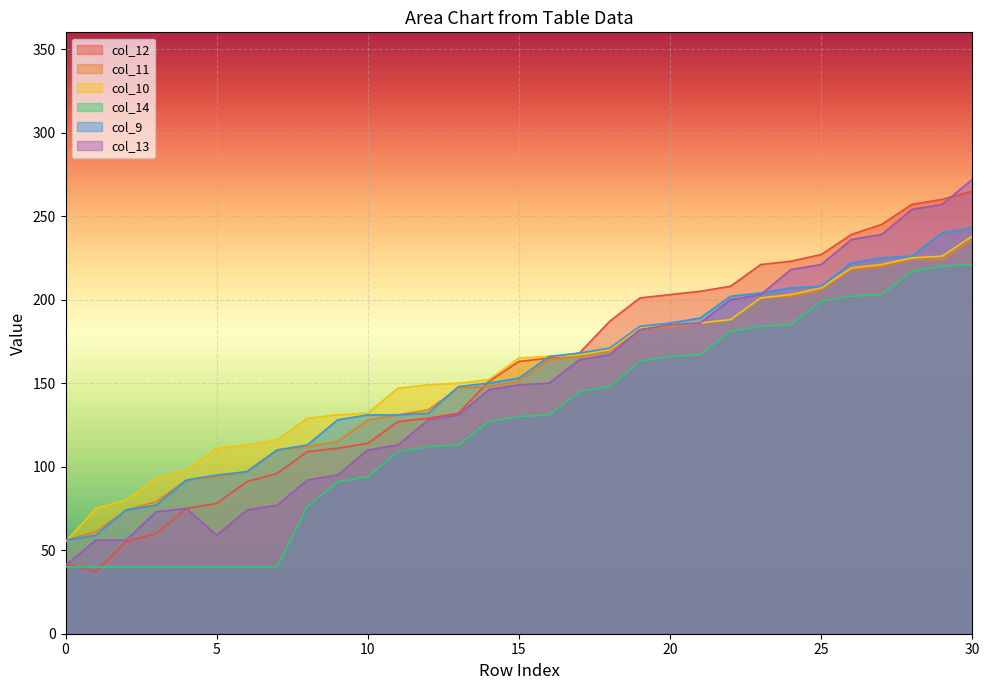

What is the average value of the col_13 series?

149